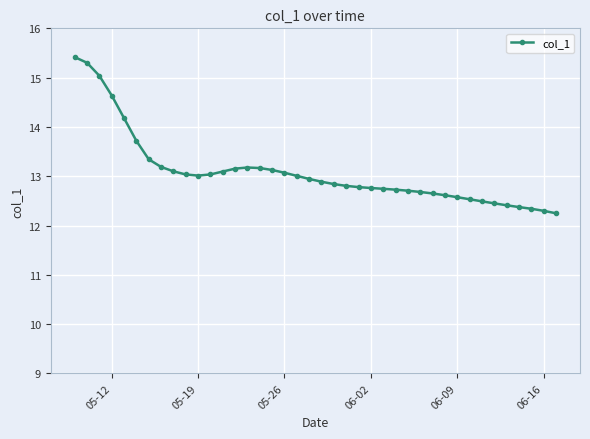

What is the minimum value shown in the chart?

12.2